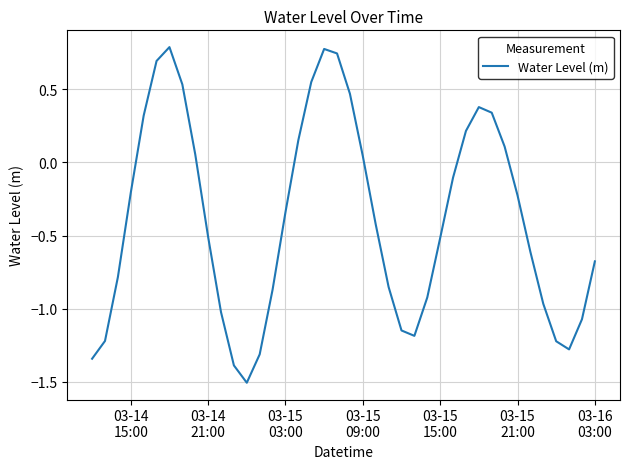

What is the greatest value displayed?

0.8